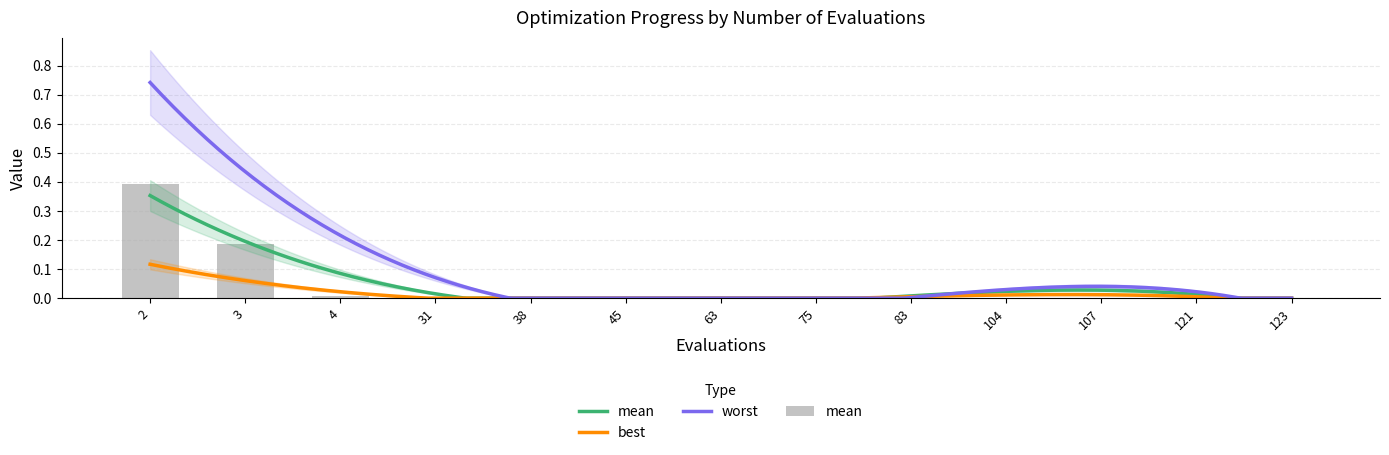

The best series shows 0.0 at 83. True or false?

False